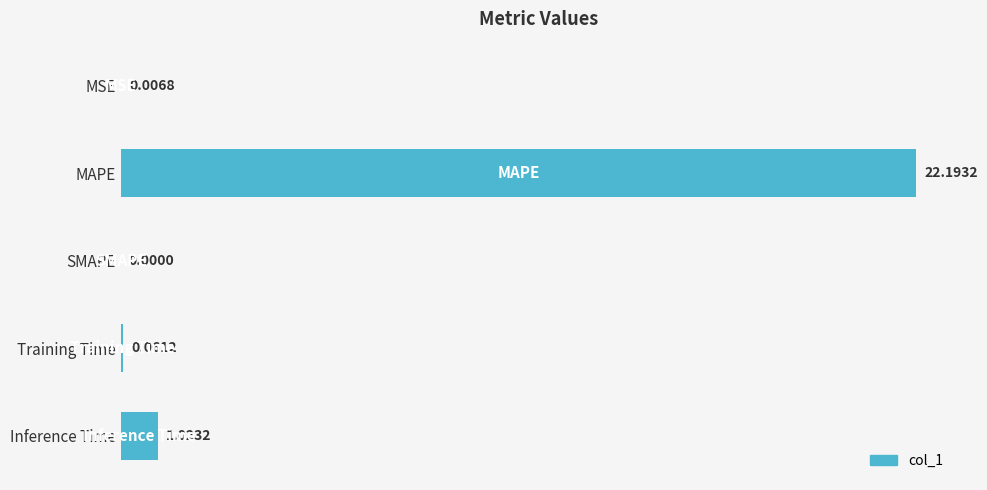

What is the sum of all values?

23.3